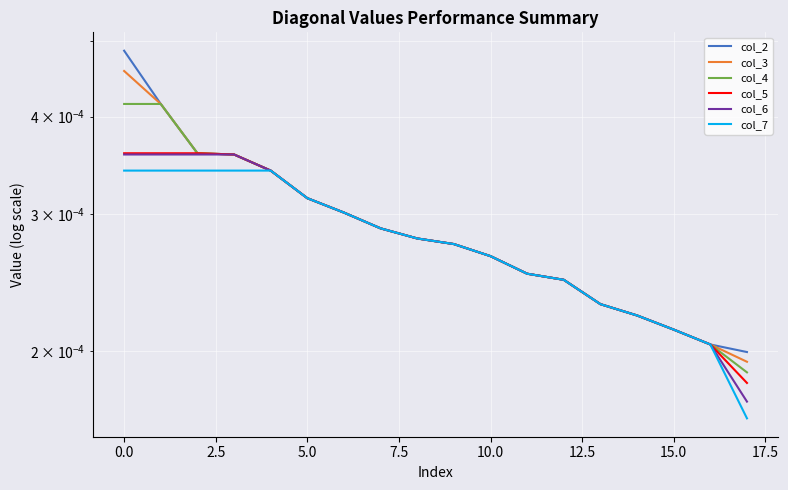

At how many categories does at least one series exceed 0?

18